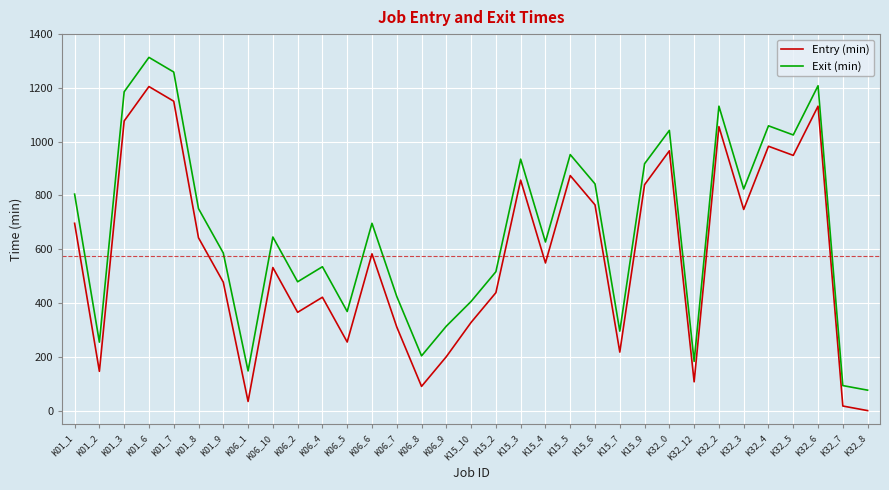

True or false: Entry (min) has more than 2 interior local peaks.

True